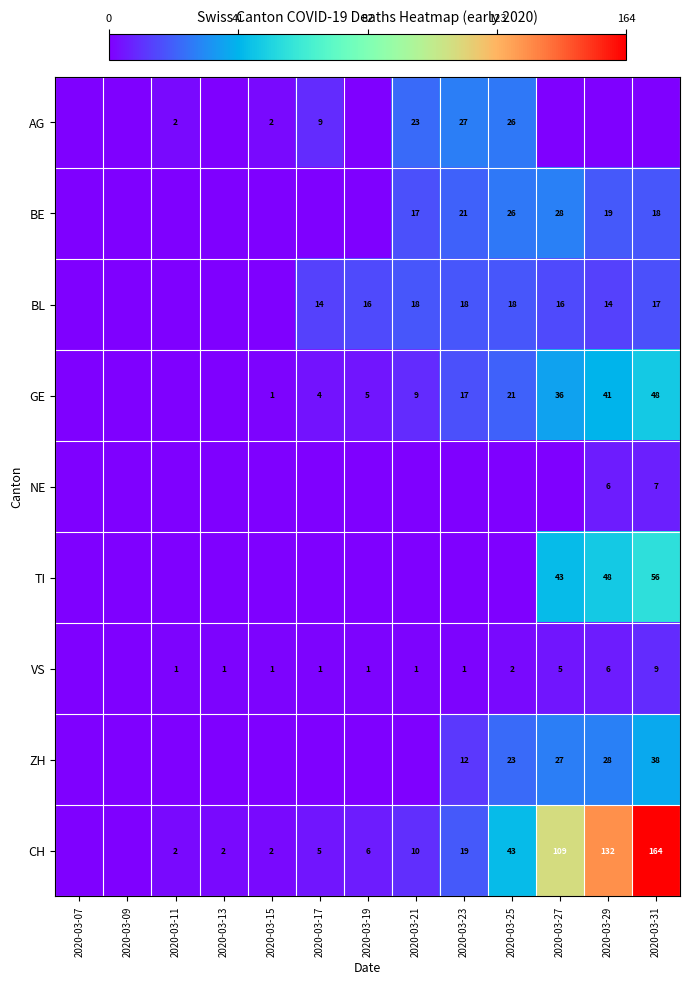

Is the value of AG at 2020-03-21 greater than the value of GE at 2020-03-21?

Yes